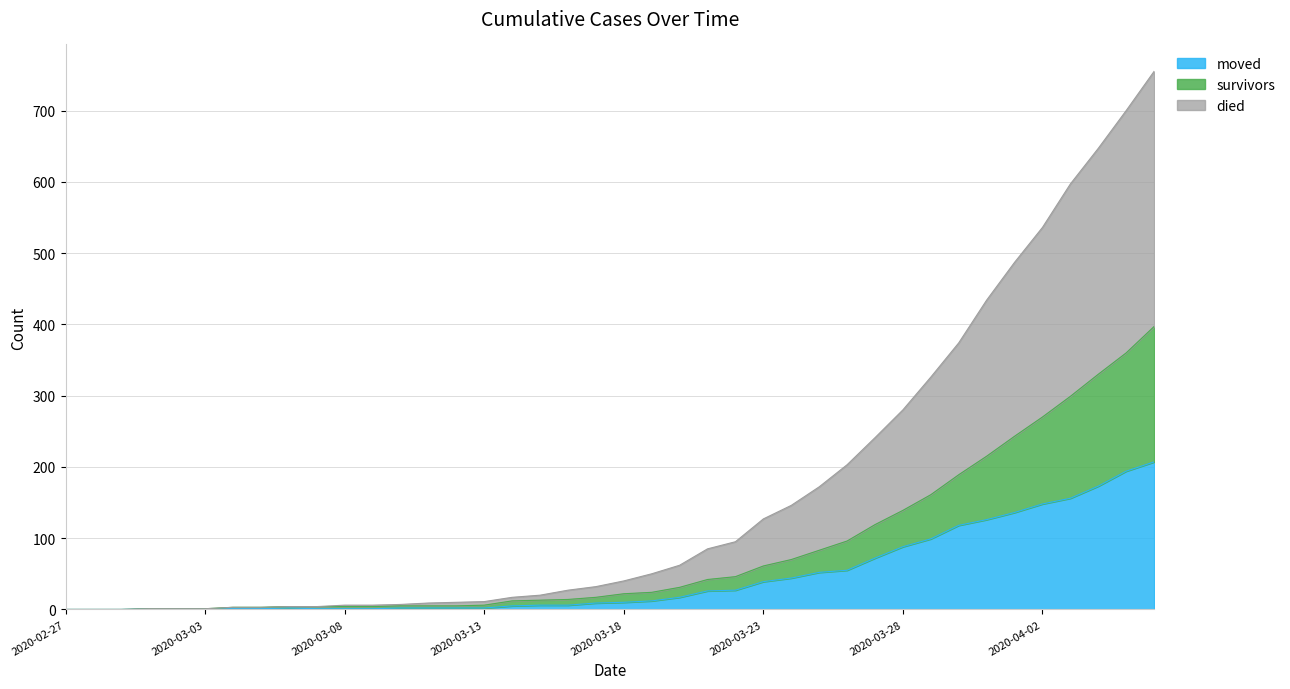

Between 2020-03-06 and 2020-03-21, which series saw the biggest shift?

died